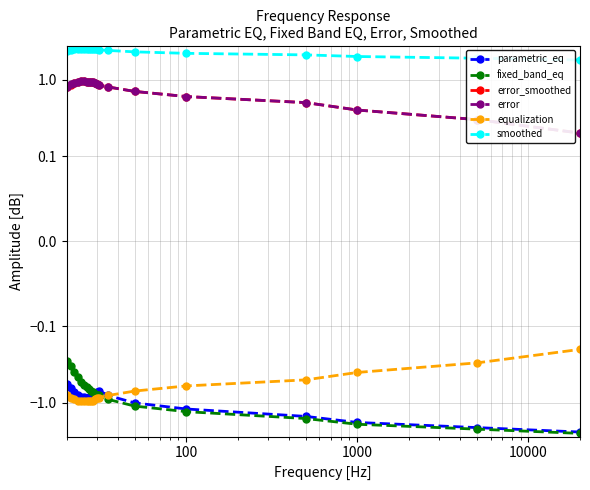

True or false: parametric_eq and equalization cross at least once.

False